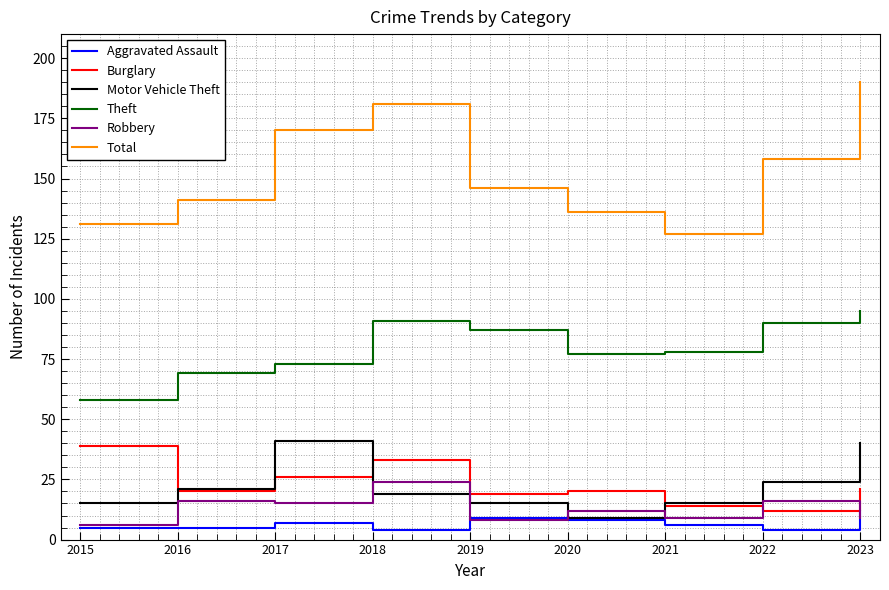

Does the chart have visible grid lines?

Yes